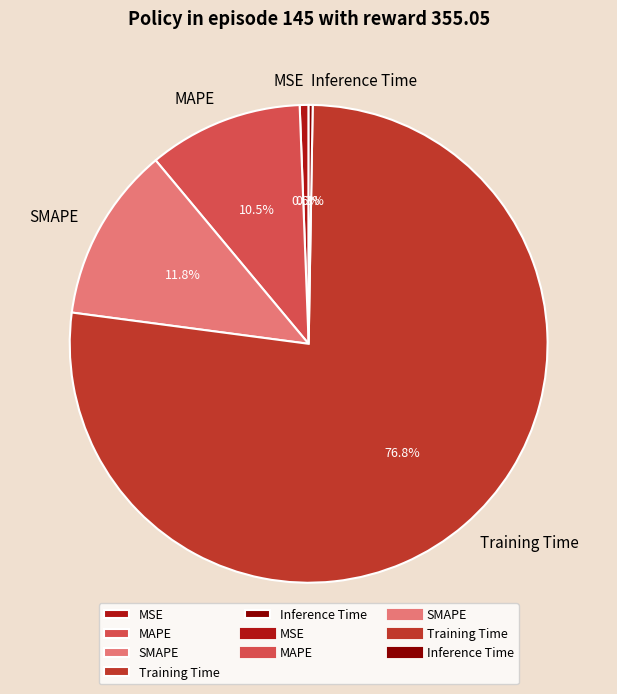

Between MSE and MAPE, which is larger?

MAPE